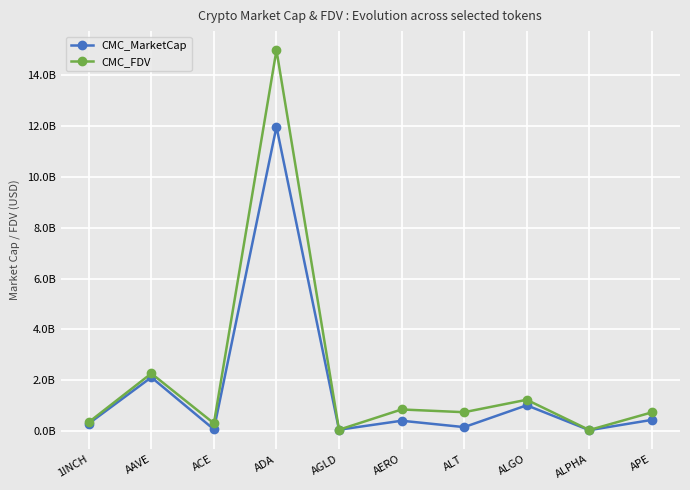

List the series in order of their overall mean, highest first.

CMC_FDV, CMC_MarketCap